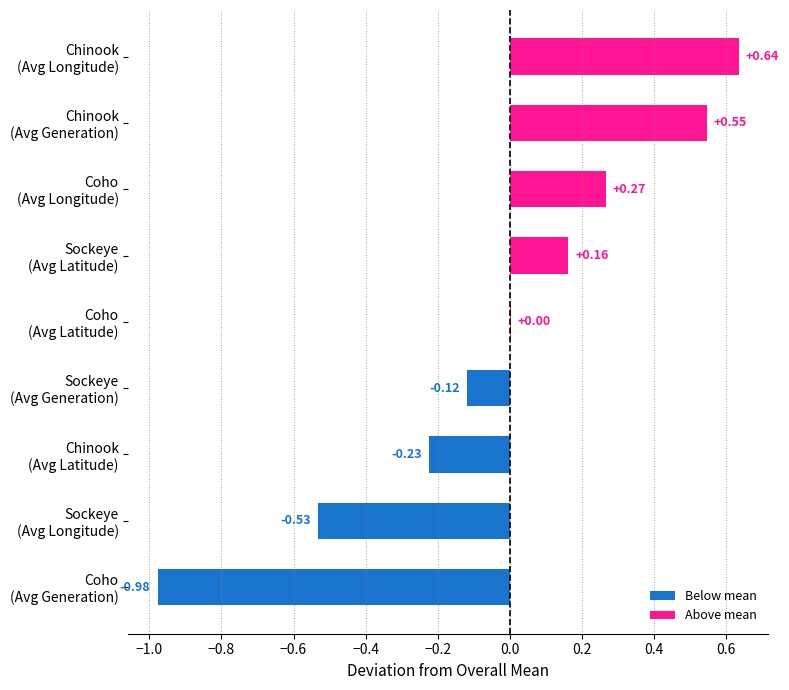

How many values exceed 0?

5